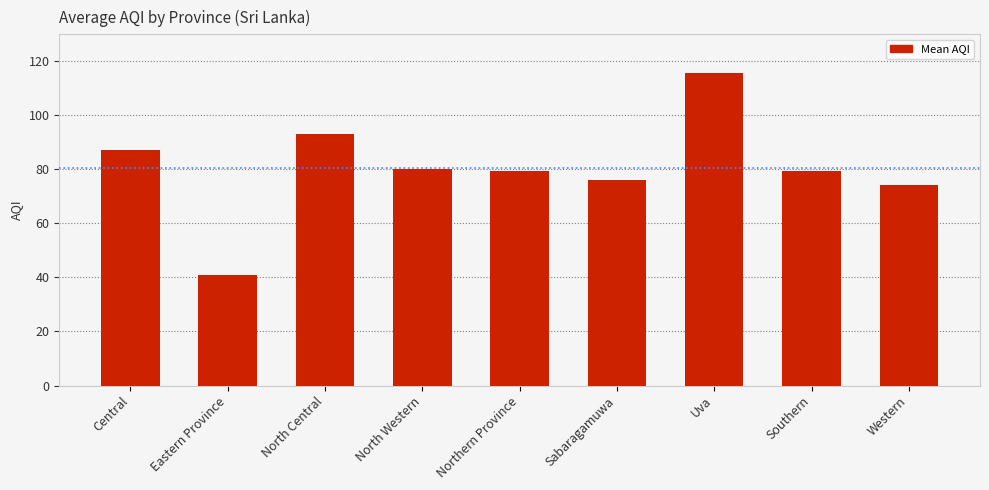

Which category has the highest value across all series?

Uva